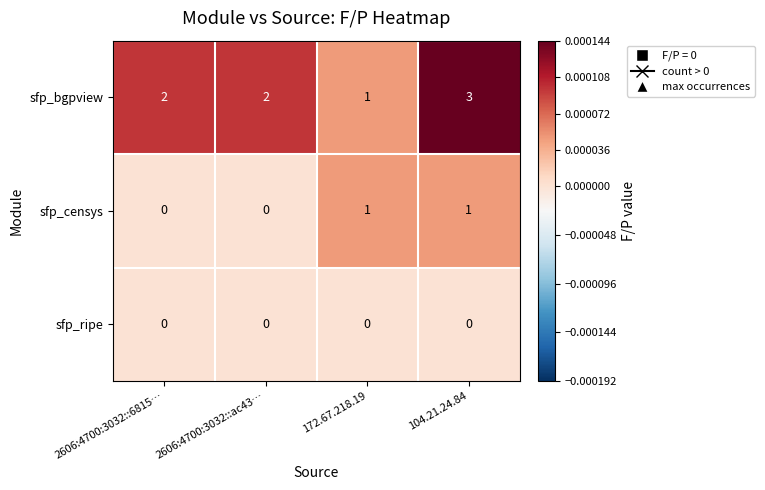

At how many categories does at least one series exceed 0?

4